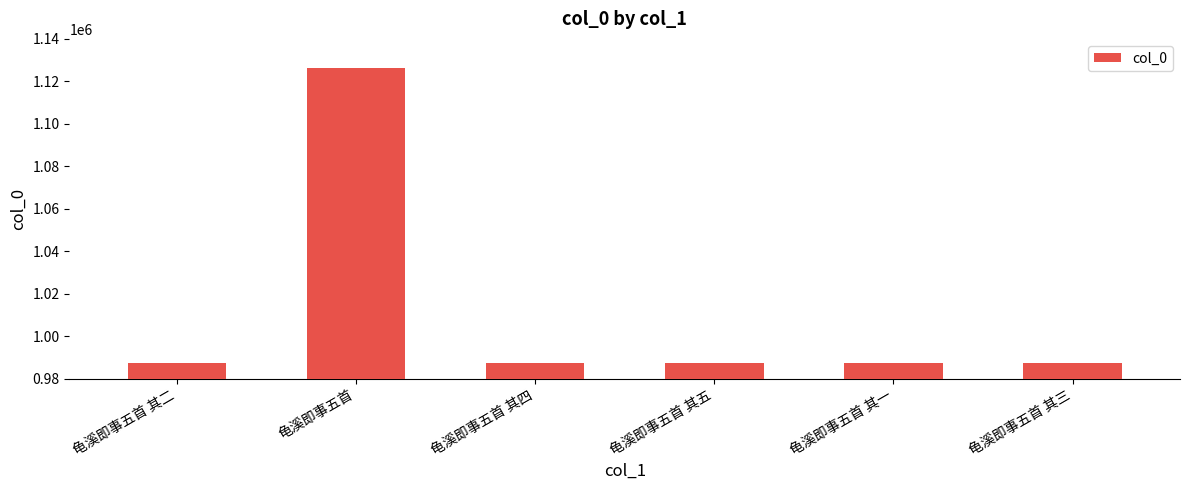

What is the label of the 3rd bar from the right?

龟溪即事五首 其五